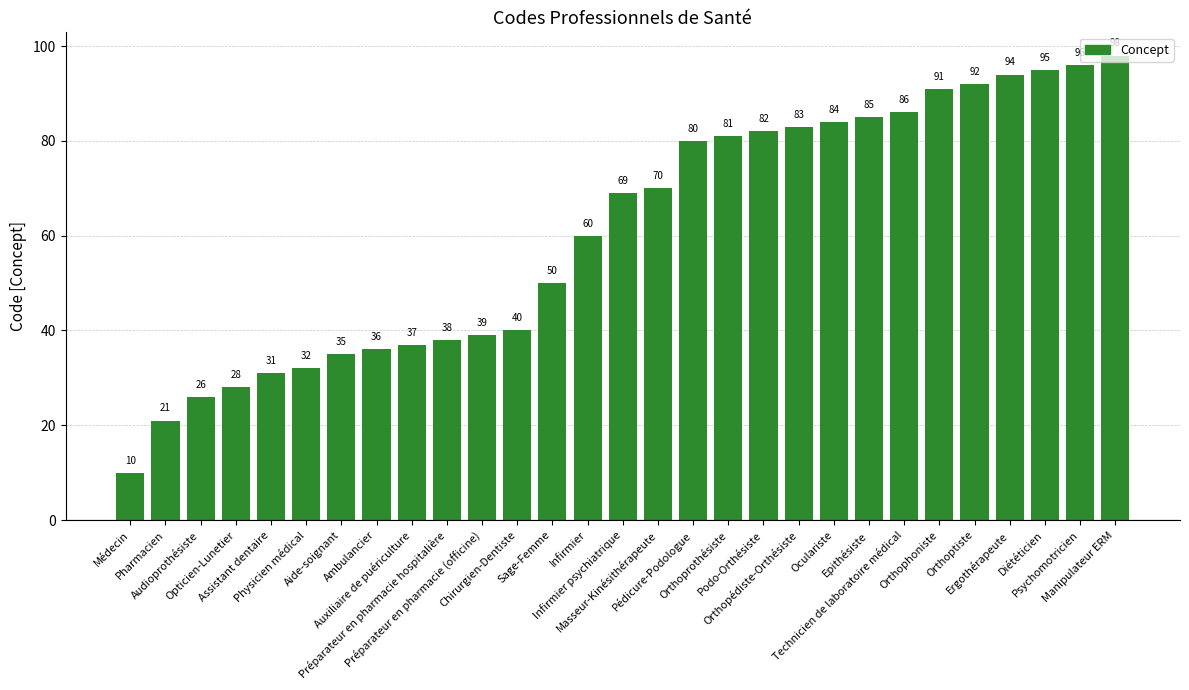

What position from the left is Orthopédiste-Orthésiste?

20